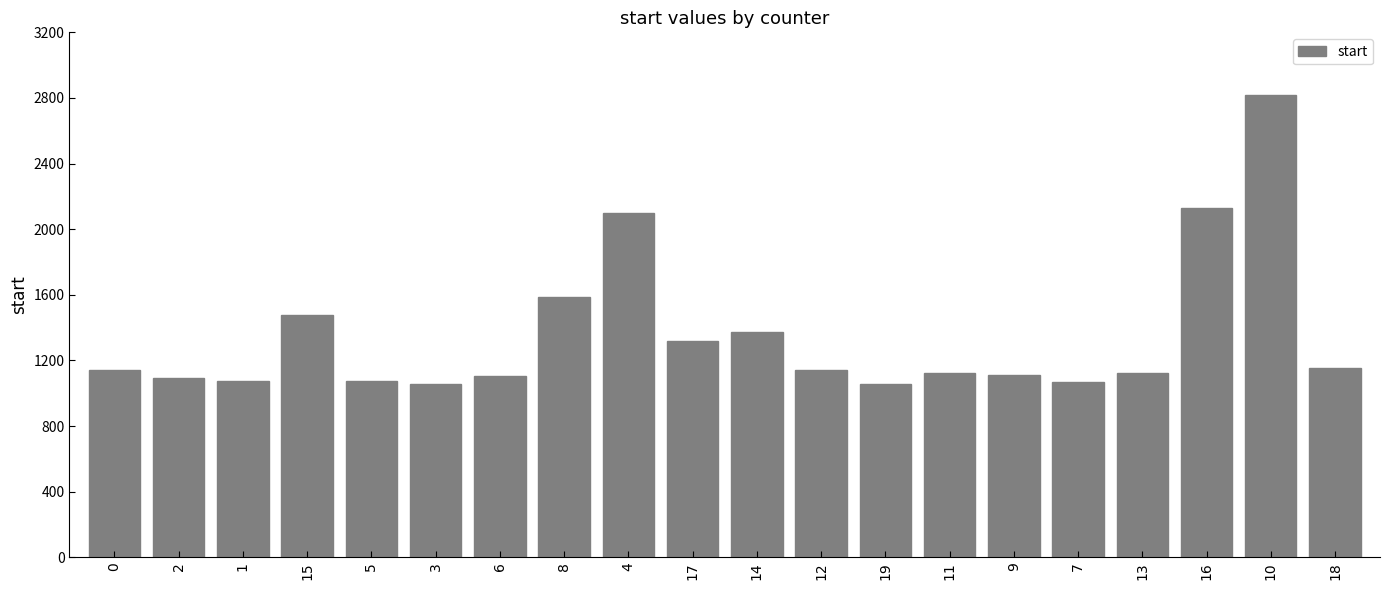

What is the sum of all values?

27131